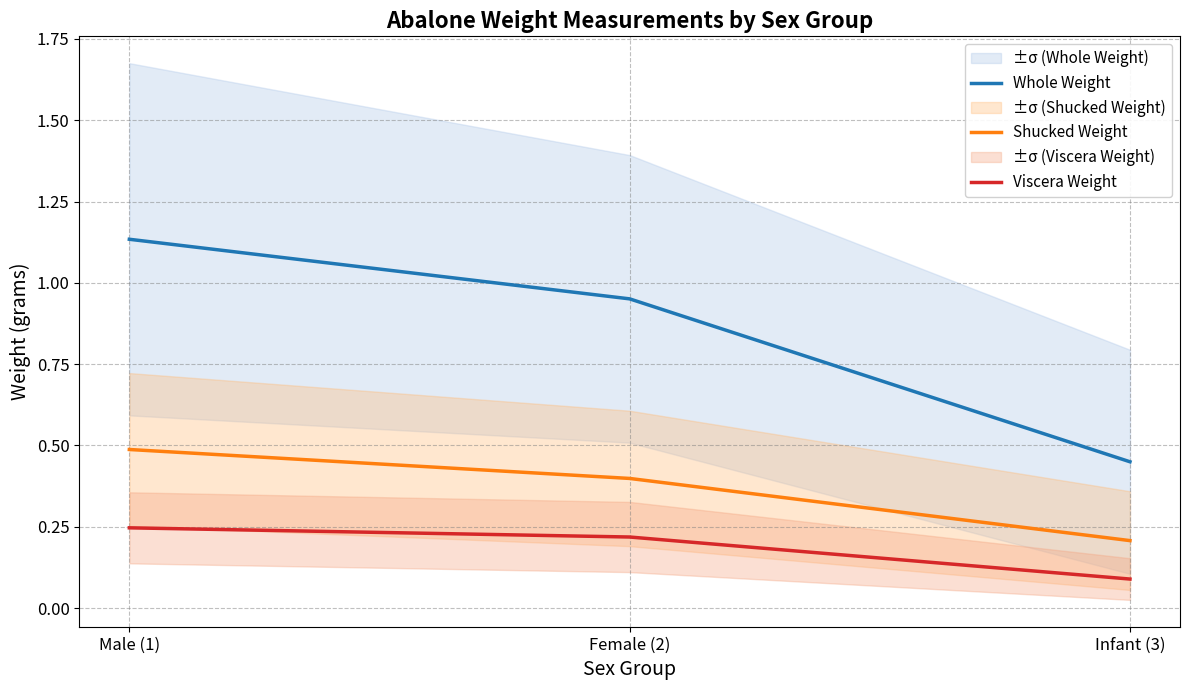

At which category is the sum across all series the highest?

Male (1)